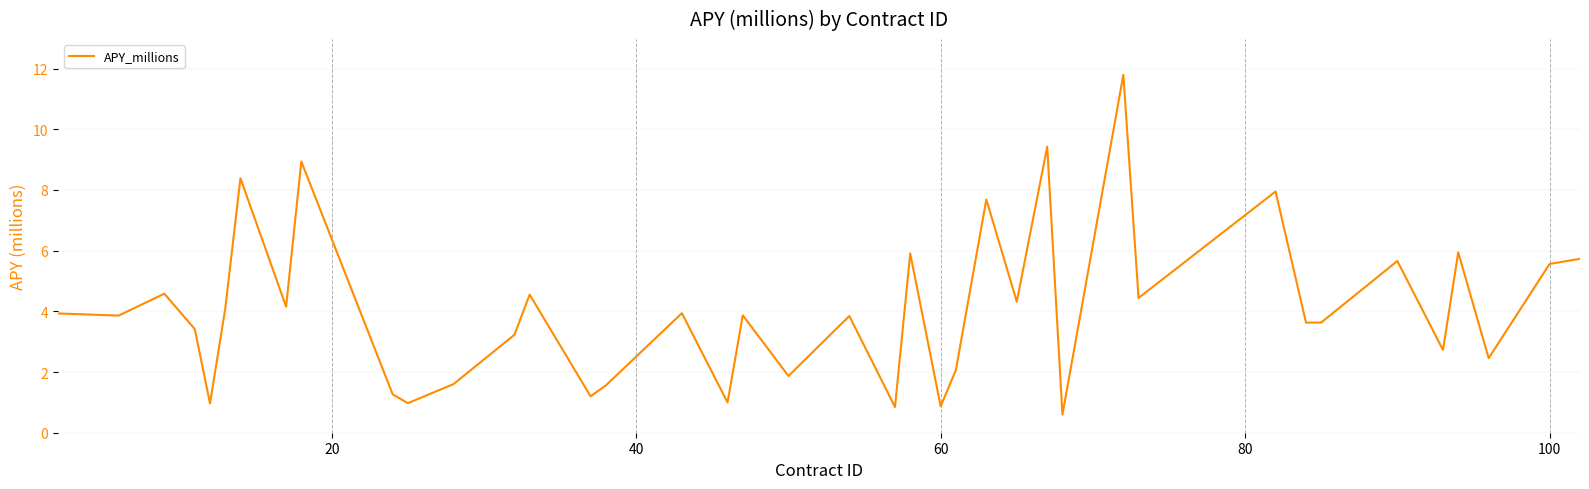

What is the greatest value displayed?

11.8